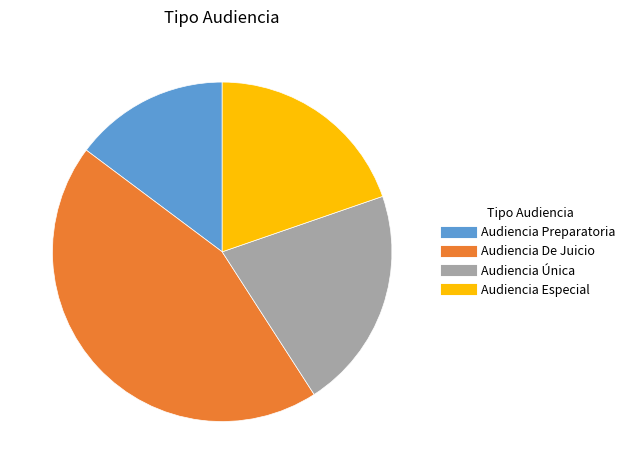

Combined, do Audiencia Única and Audiencia Preparatoria account for over 50%?

No